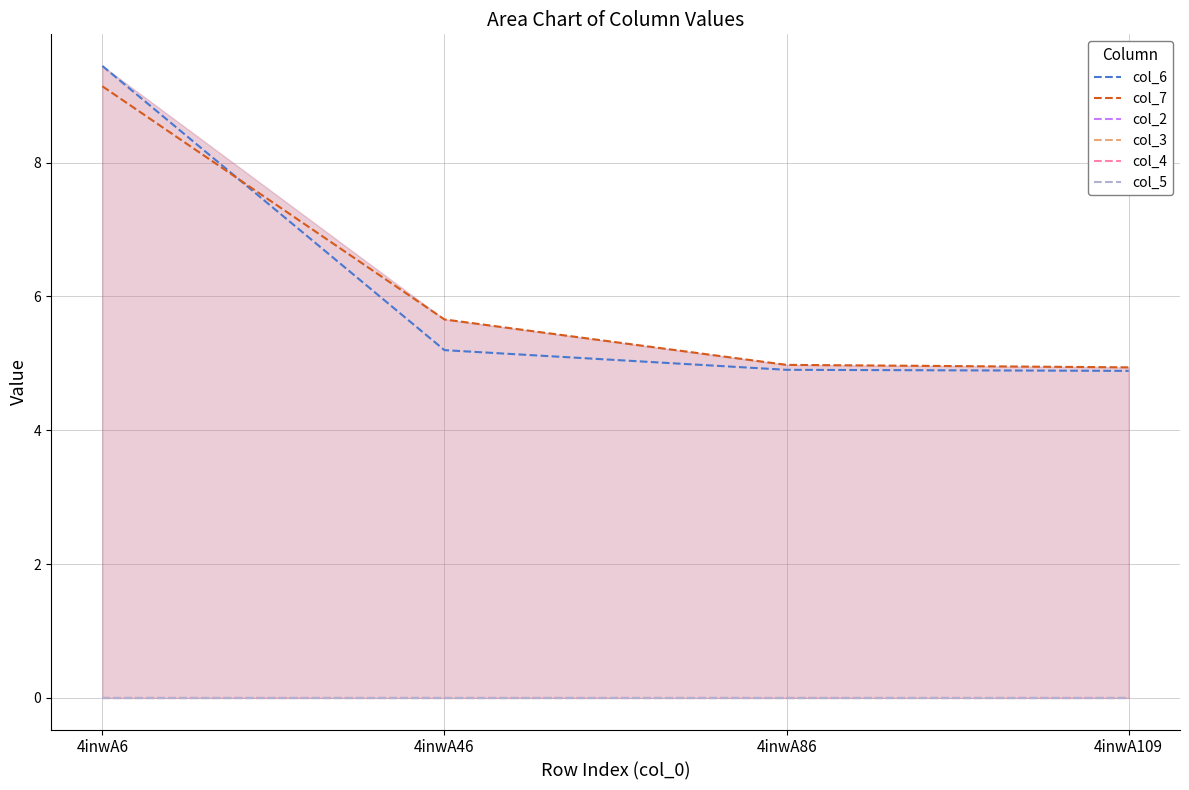

Reading left to right, transcribe all the data shown in this chart.

col_6: 4inwA6=9.4	4inwA46=5.2	4inwA86=4.9	4inwA109=4.9
col_7: 4inwA6=9.1	4inwA46=5.7	4inwA86=5.0	4inwA109=4.9
col_2: 4inwA6=0.0	4inwA46=0.0	4inwA86=0.0	4inwA109=0.0
col_3: 4inwA6=0.0	4inwA46=0.0	4inwA86=0.0	4inwA109=0.0
col_4: 4inwA6=0.0	4inwA46=0.0	4inwA86=0.0	4inwA109=0.0
col_5: 4inwA6=0.0	4inwA46=0.0	4inwA86=0.0	4inwA109=0.0